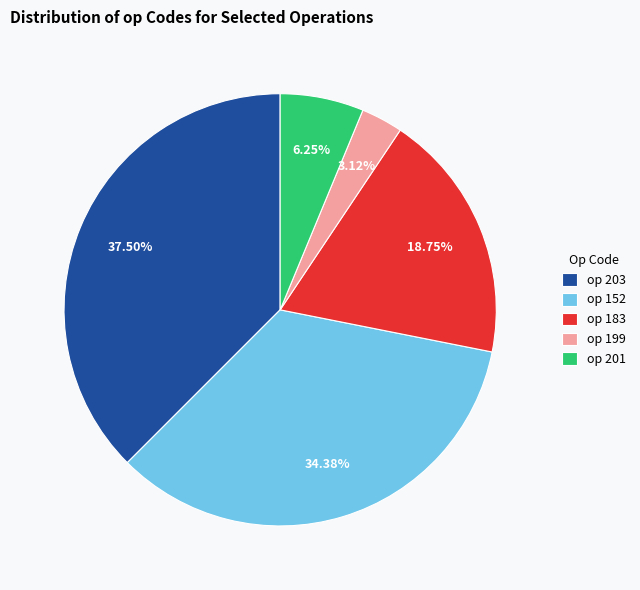

Does any single category account for the majority?

No